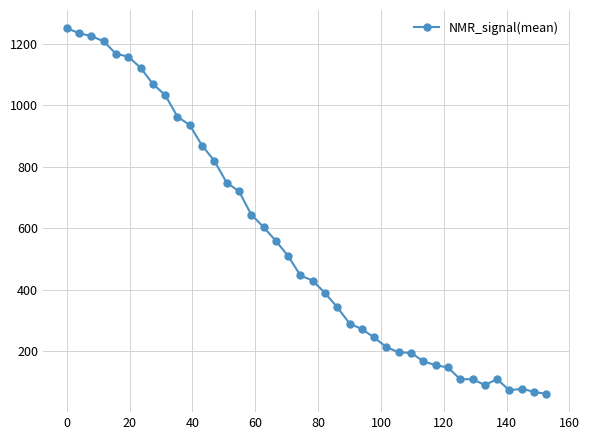

How many lines are shown in the chart?

1